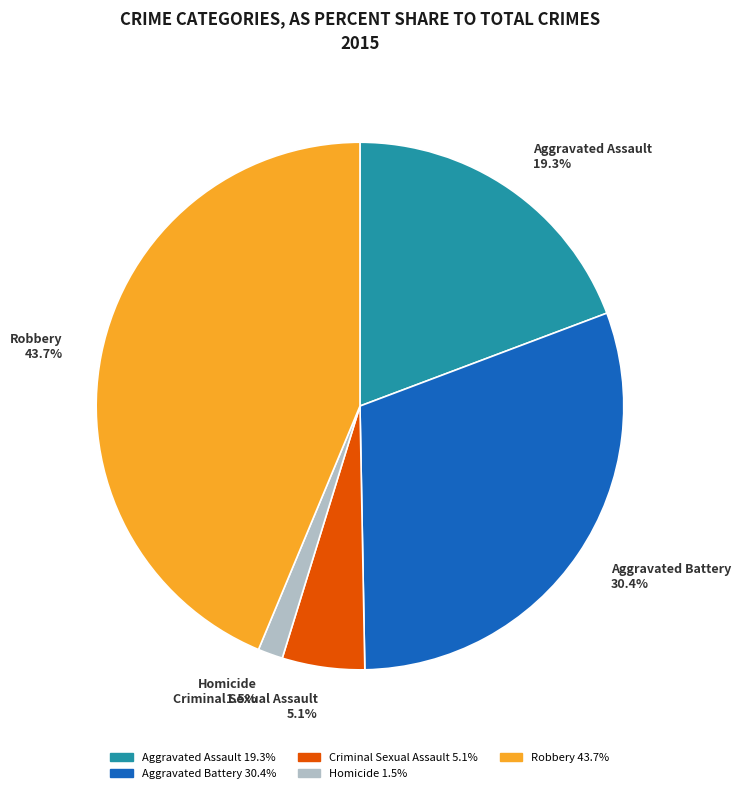

How many slices are in this pie chart?

5